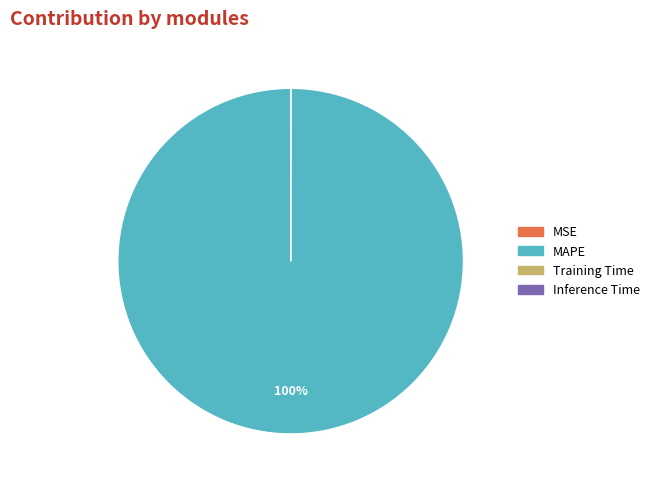

What is the largest slice in the pie chart?

MAPE